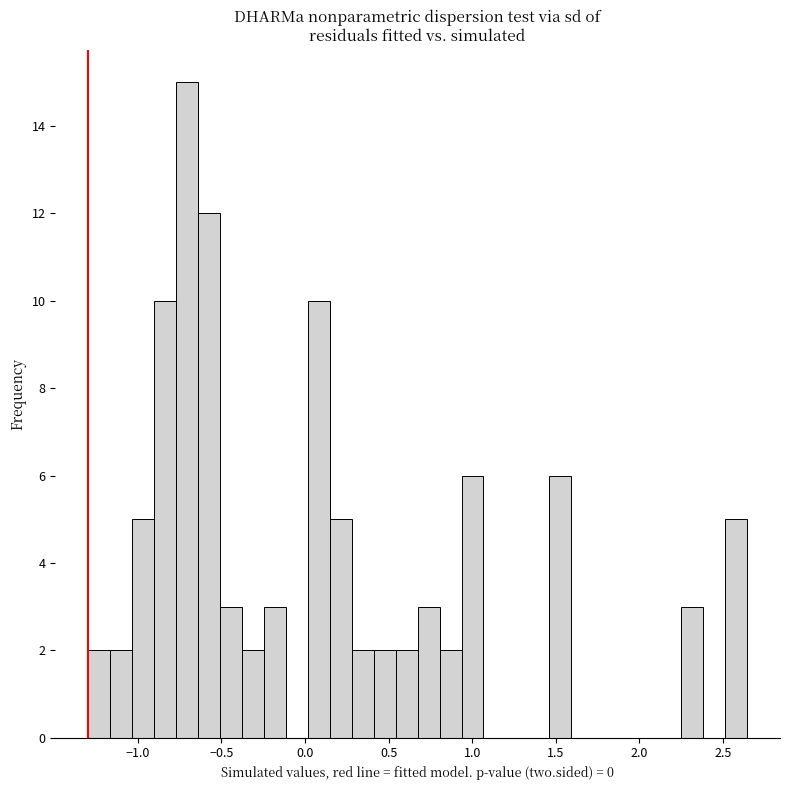

Around what value on the x-axis is the tallest bar? Give the approximate position of its centre, as read against the axis.

-0.70